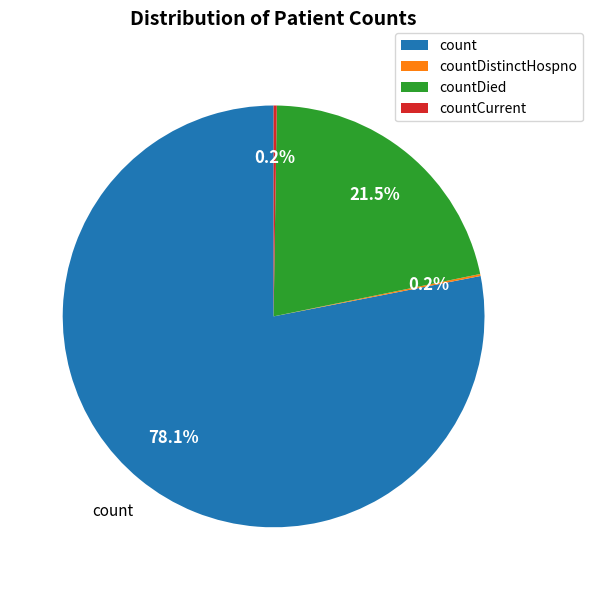

Is there a majority slice in this chart?

Yes